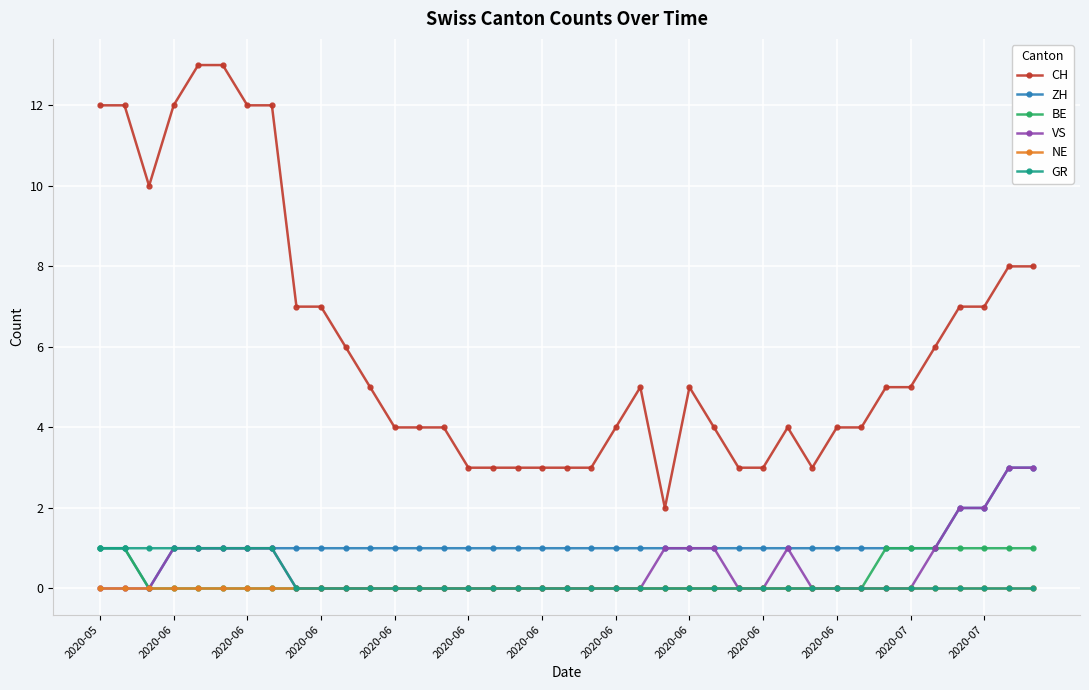

Reading left to right, extract all data points from this chart.

CH: 12	12	10	12	13	13	12	12	7	7	6	5	4	4	4	3	3	3	3	3	3	4	5	2	5	4	3	3	4	3	4	4	5	5	6	7	7	8	8
ZH: 1	1	0	1	1	1	1	1	1	1	1	1	1	1	1	1	1	1	1	1	1	1	1	1	1	1	1	1	1	1	1	1	1	1	1	2	2	3	3
BE: 1	1	0	0	0	0	0	0	0	0	0	0	0	0	0	0	0	0	0	0	0	0	0	0	0	0	0	0	0	0	0	0	1	1	1	1	1	1	1
VS: 0	0	0	1	1	1	1	1	0	0	0	0	0	0	0	0	0	0	0	0	0	0	0	1	1	1	0	0	1	0	0	0	0	0	1	2	2	3	3
NE: 0	0	0	0	0	0	0	0	0	0	0	0	0	0	0	0	0	0	0	0	0	0	0	0	0	0	0	0	0	0	0	0	0	0	0	0	0	0	0
GR: 1	1	1	1	1	1	1	1	0	0	0	0	0	0	0	0	0	0	0	0	0	0	0	0	0	0	0	0	0	0	0	0	0	0	0	0	0	0	0